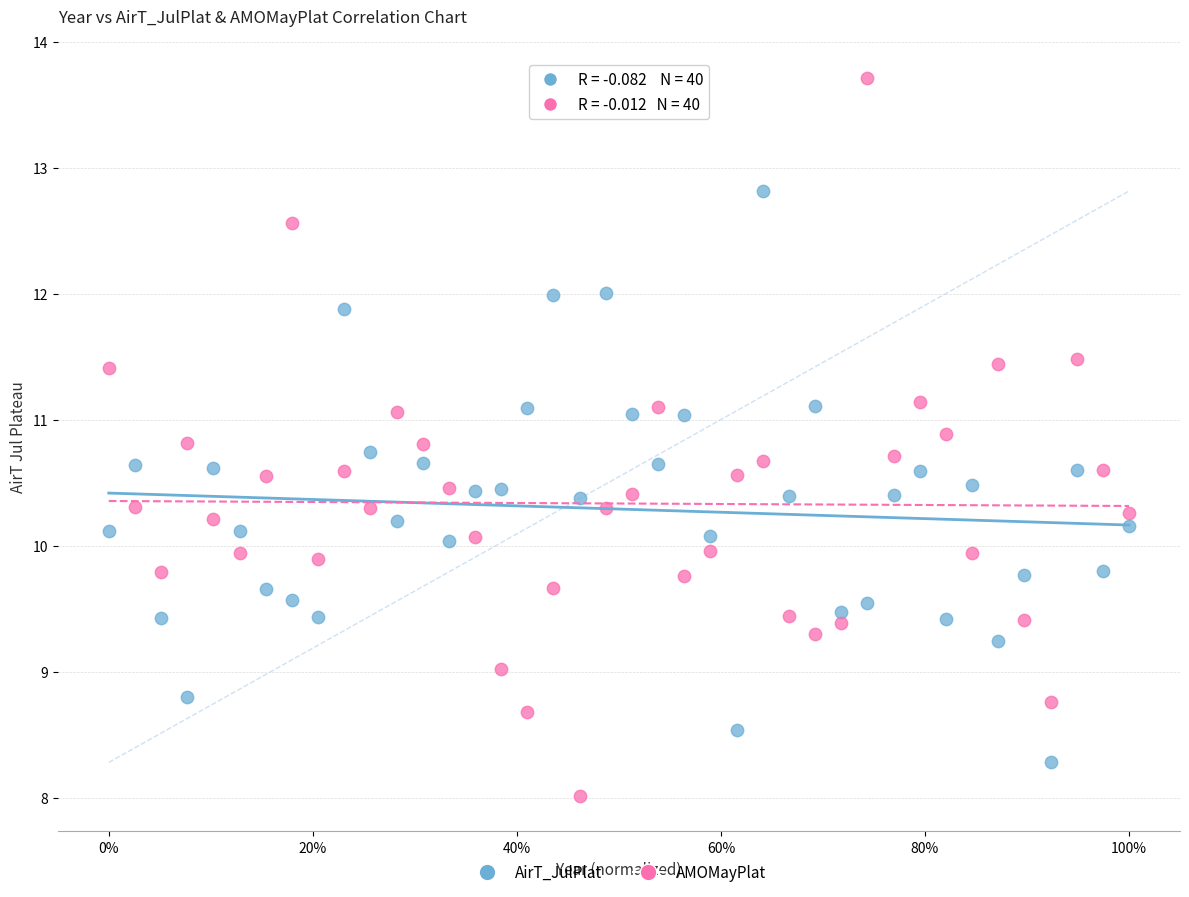

What is the X range (max minus min) for the scatter plot?

1.0